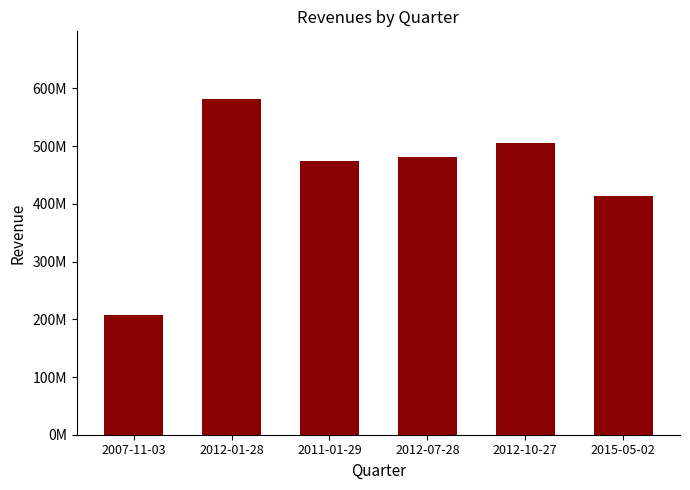

Reading right to left, what are all the values shown in this chart?

2015-05-02=413067000	2012-10-27=505640000	2012-07-28=481683000	2011-01-29=473659000	2012-01-28=582511000	2007-11-03=208235000